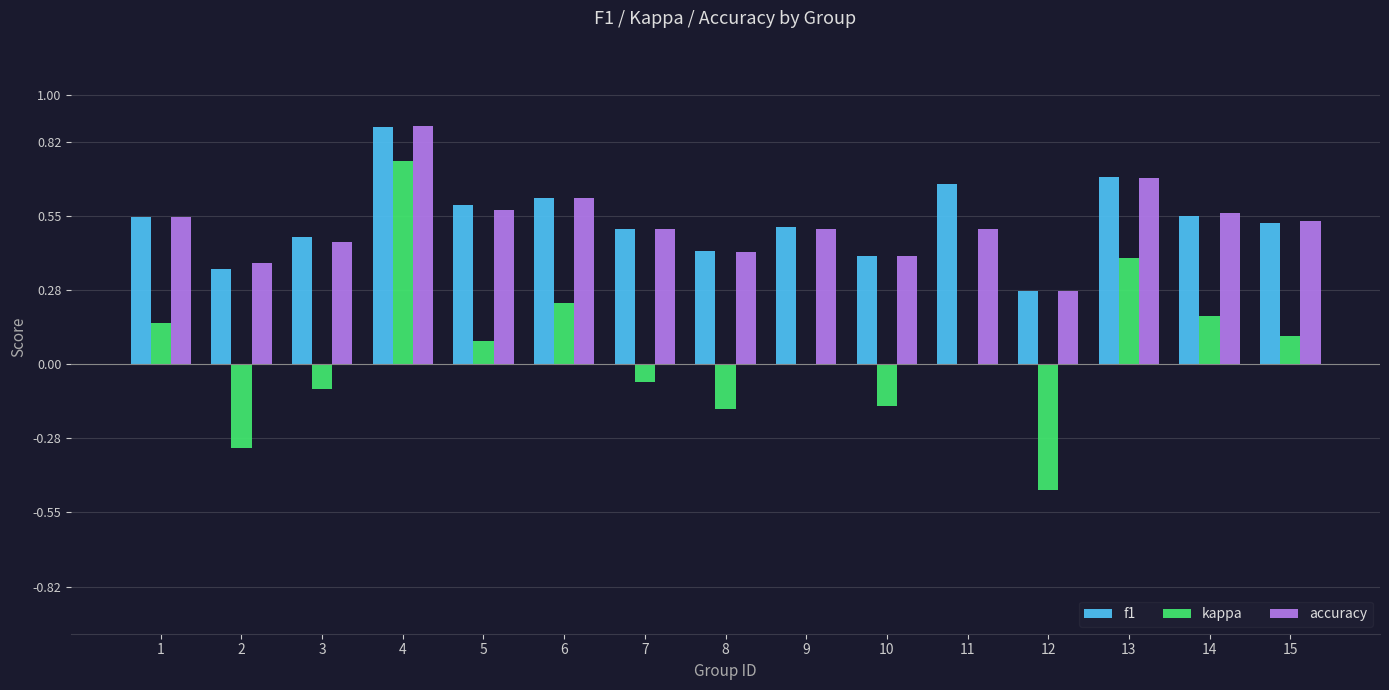

Between 3 and 11, which series saw the biggest shift?

f1